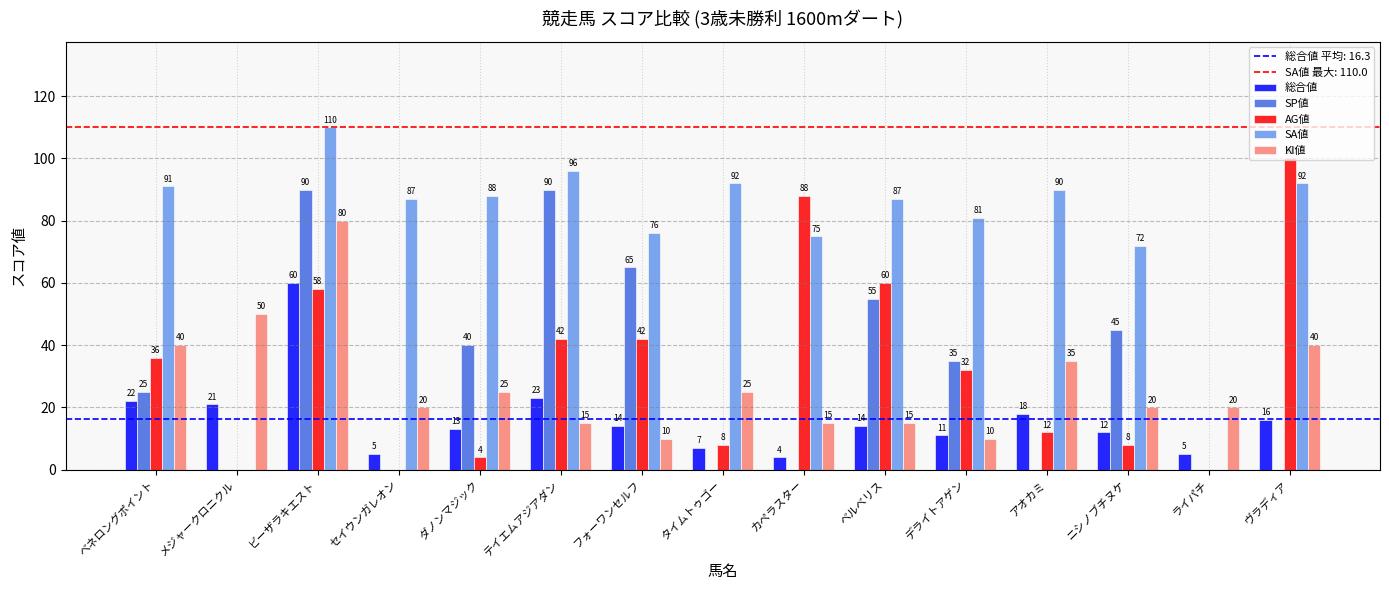

How many groups of bars are there?

15